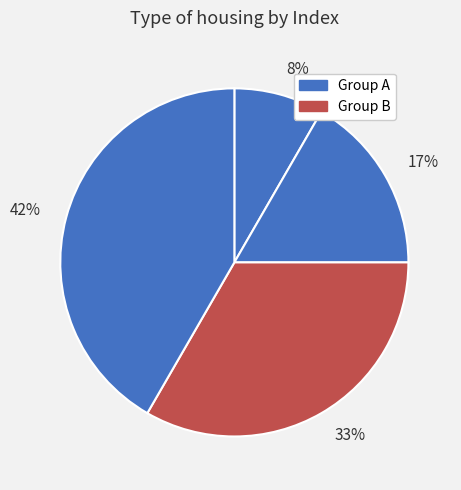

Does 17% account for over 50% of the chart?

No